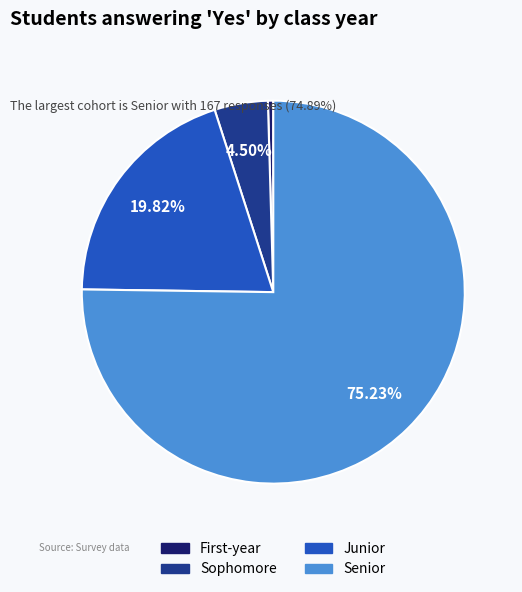

Which slice represents more than half of the pie?

Senior